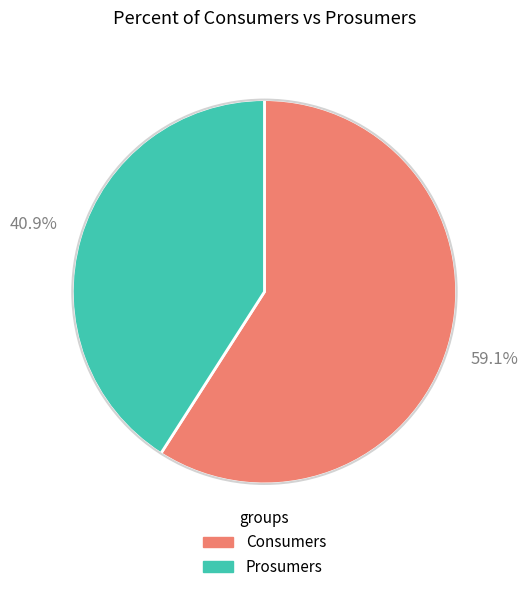

To the nearest percent, what is the difference between the Prosumers and Consumers slice percentages?

18%